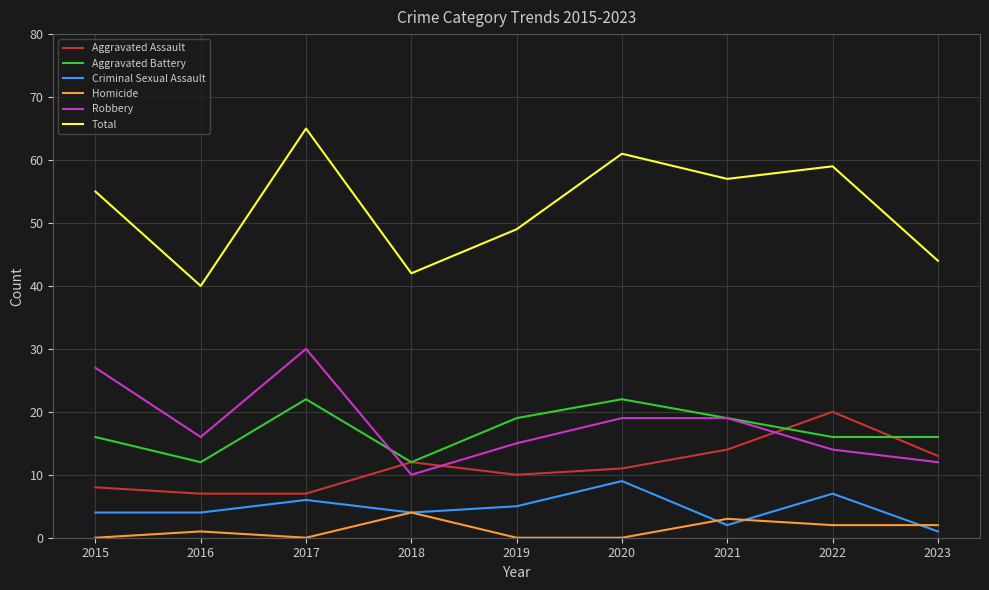

Where is the first local maximum for Aggravated Battery?

2017